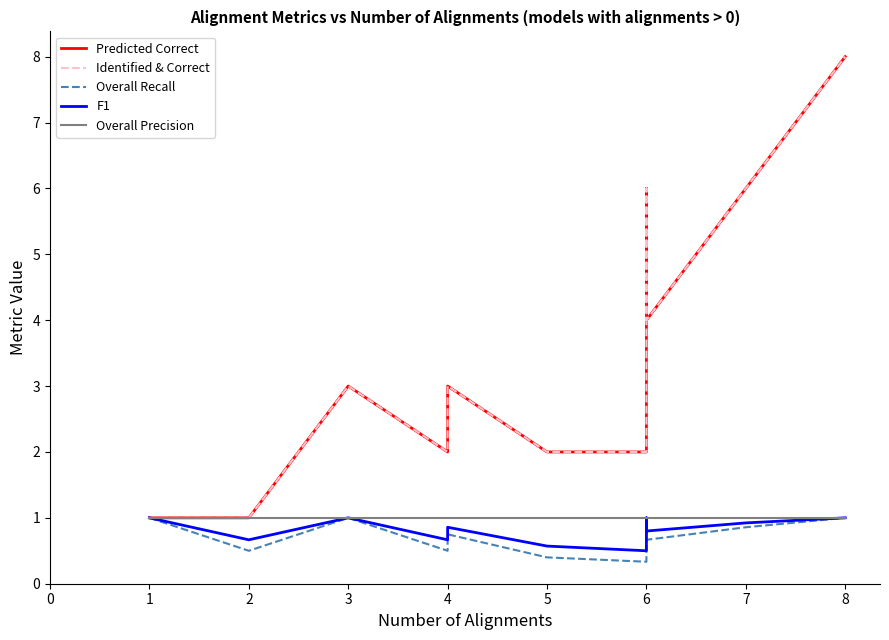

What is the difference between the second highest and minimum values in the F1 series?

0.5